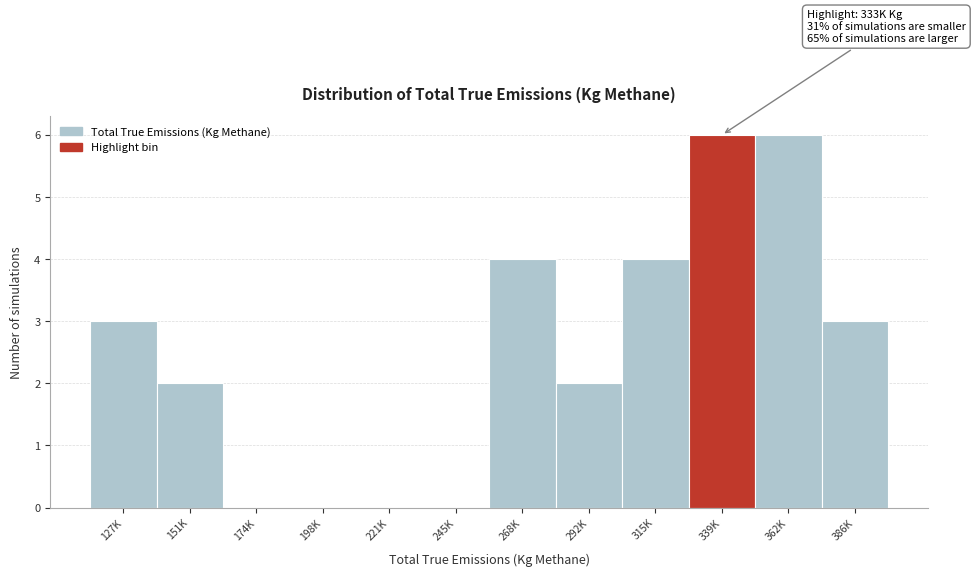

Reading left to right, what are all the values shown in this chart?

127K=3	151K=2	174K=0	198K=0	221K=0	245K=0	268K=4	292K=2	315K=4	339K=6	362K=6	386K=3